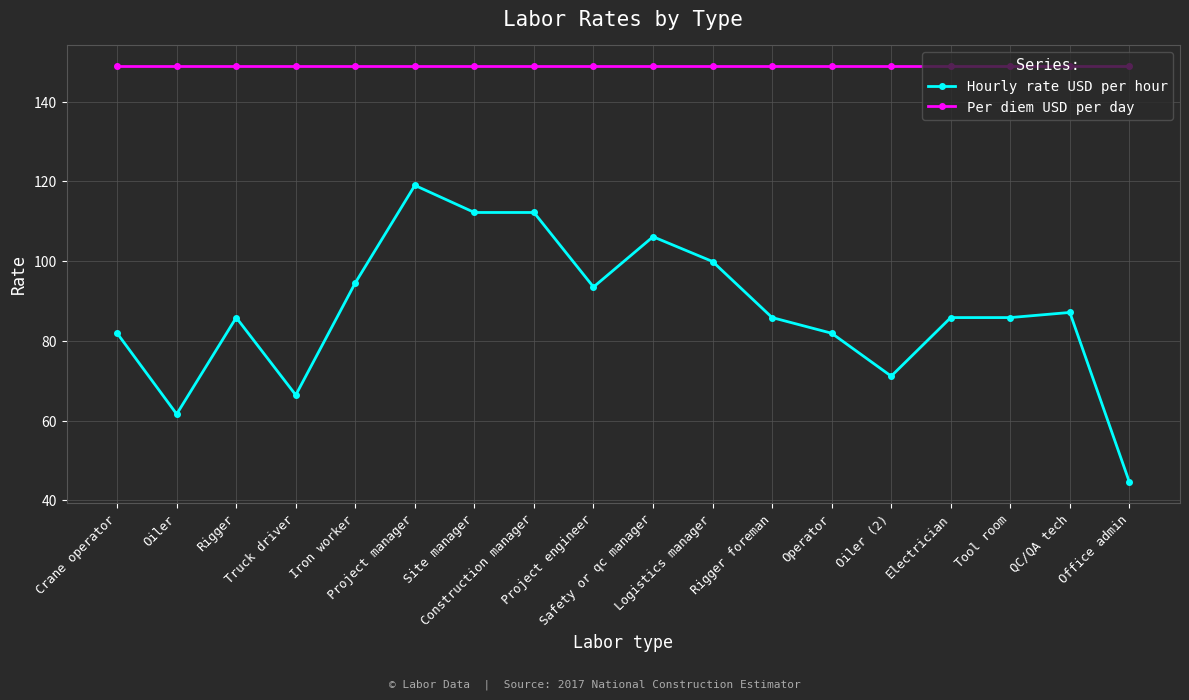

What is the minimum value shown in the chart?

44.6